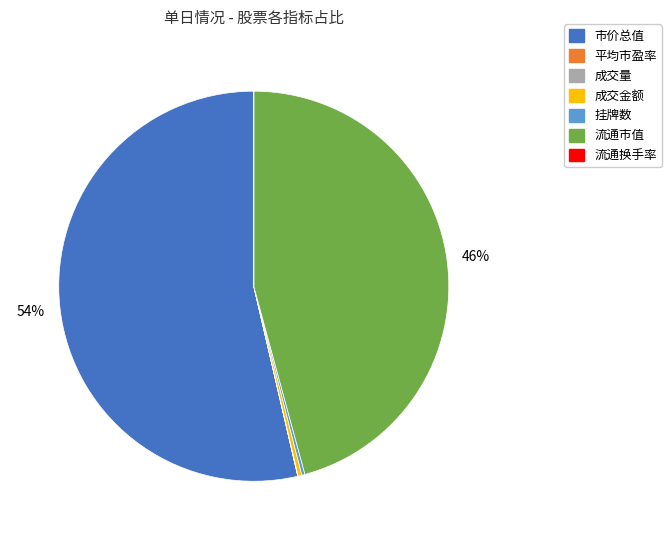

What is the ratio of the value at 流通市值 to the value at 市价总值?

0.9